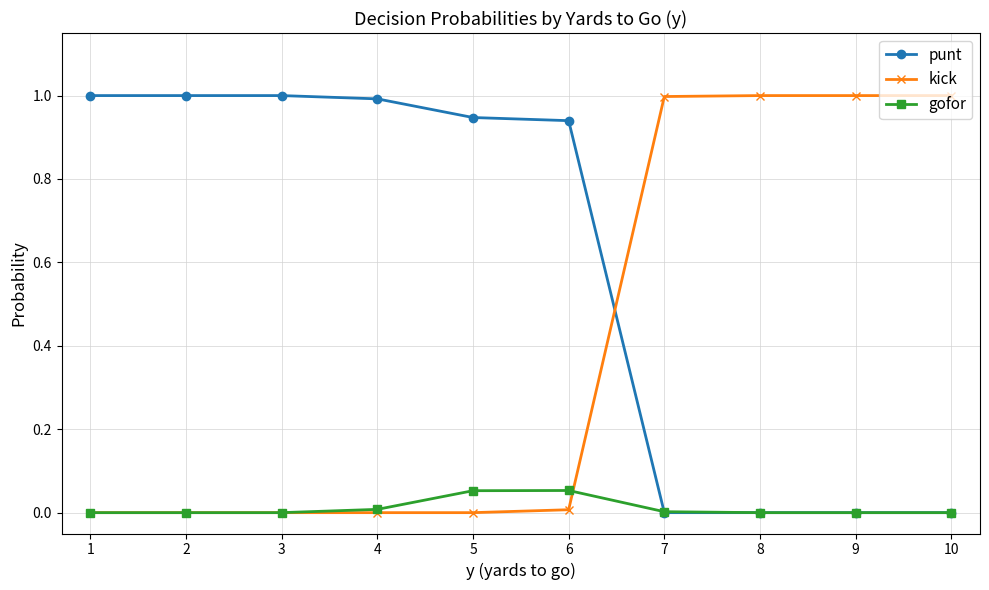

After their last crossing, which series has the higher values: gofor or kick?

kick